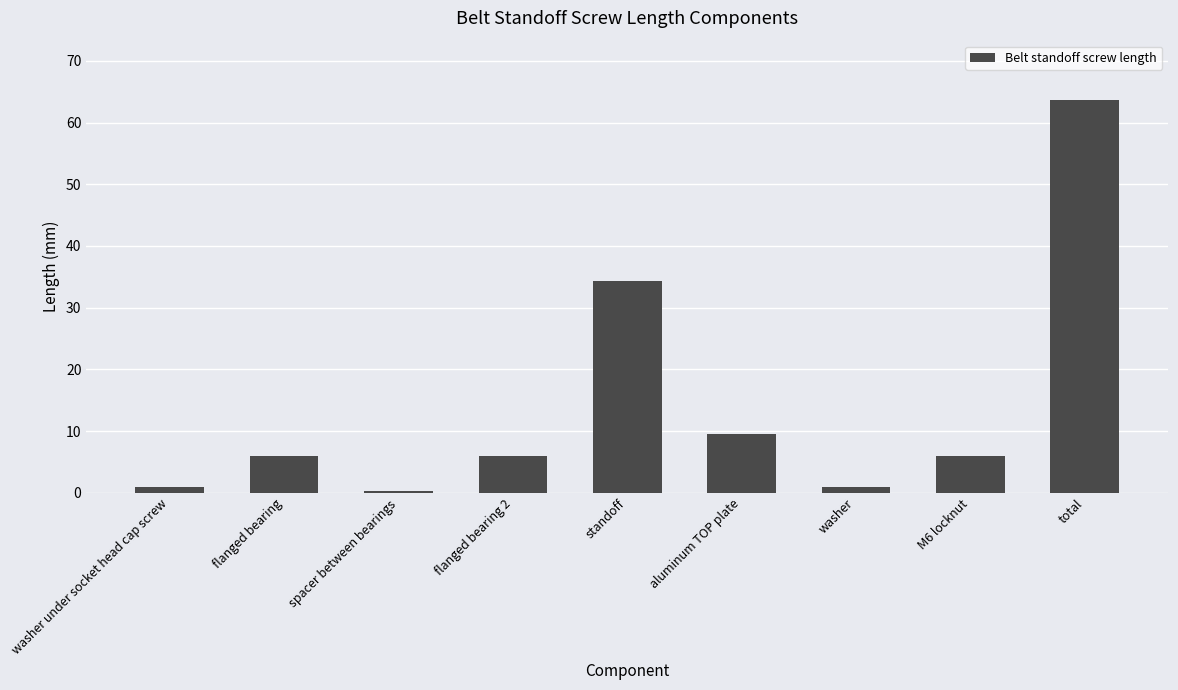

What is the difference between the maximum and minimum values?

63.5